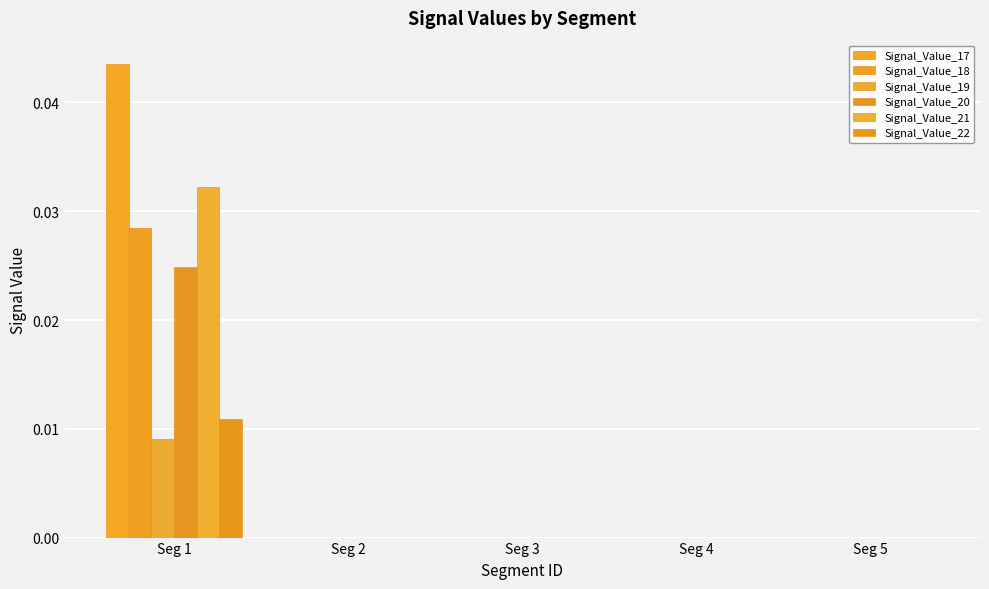

Which category has the lowest value in the Signal_Value_17 series?

Seg 2